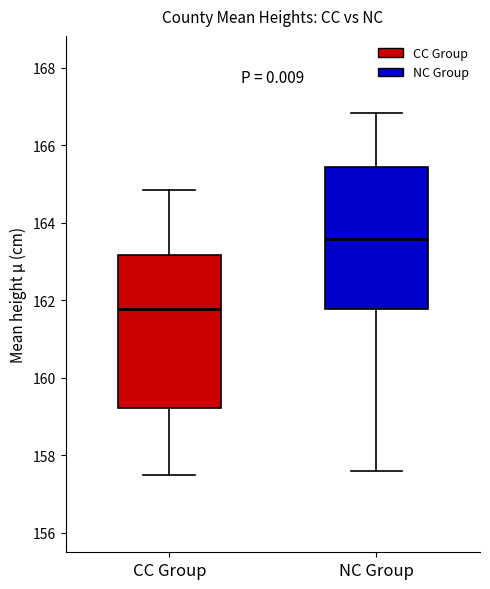

Where does the lower whisker of the box for NC Group end on the y-axis? The values are not printed on the chart, so give them approximately, as read against the axis.

157.6